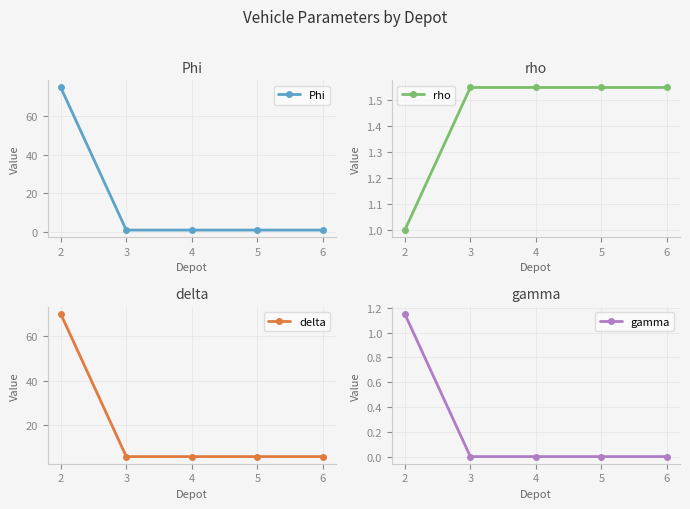

Which series has the widest spread of values?

Phi